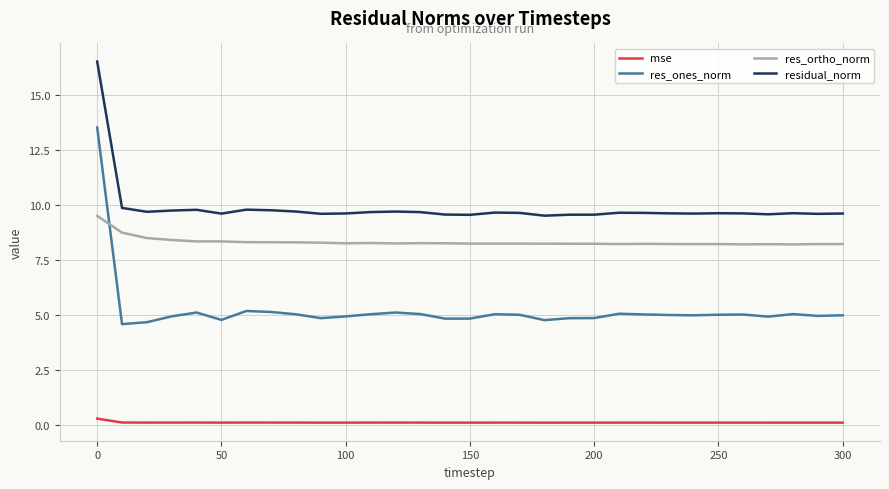

True or false: mse and res_ortho_norm cross at least once.

False